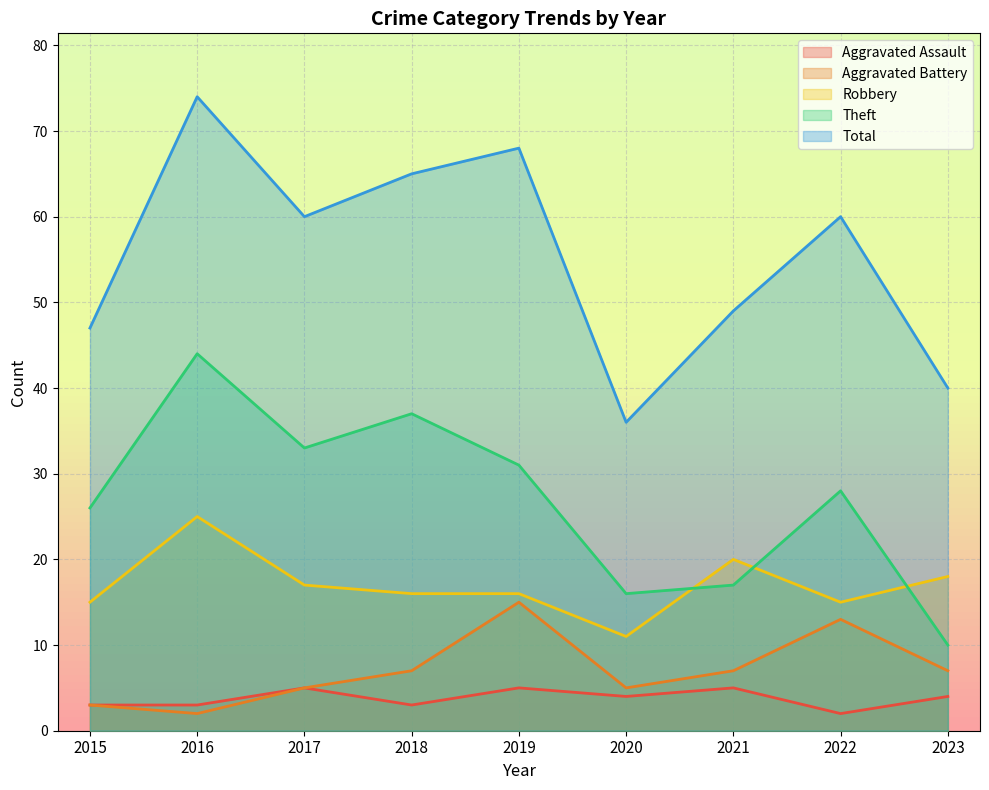

What is the value of the Aggravated Battery point at the 1st from the left?

3